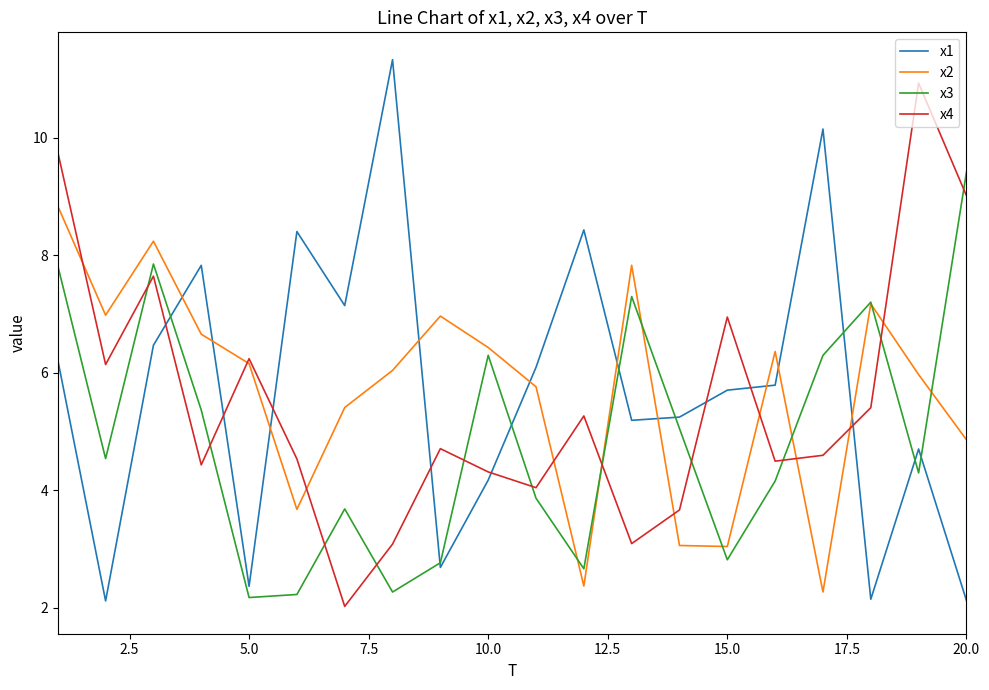

How many values in the x4 series are below 4?

4